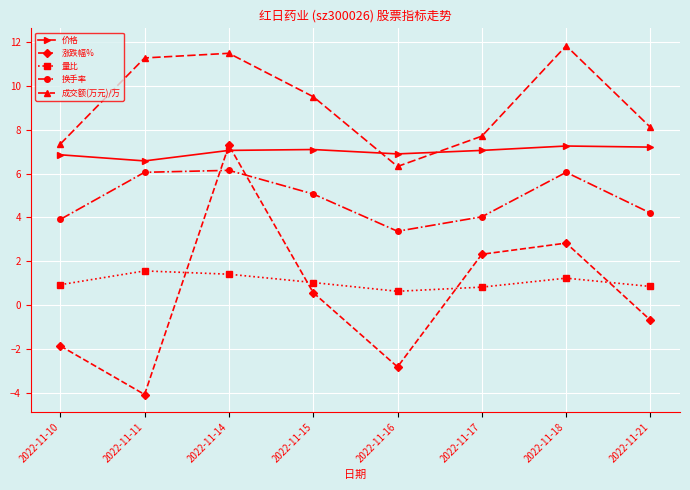

How many values in the 涨跌幅% series are below 0?

4